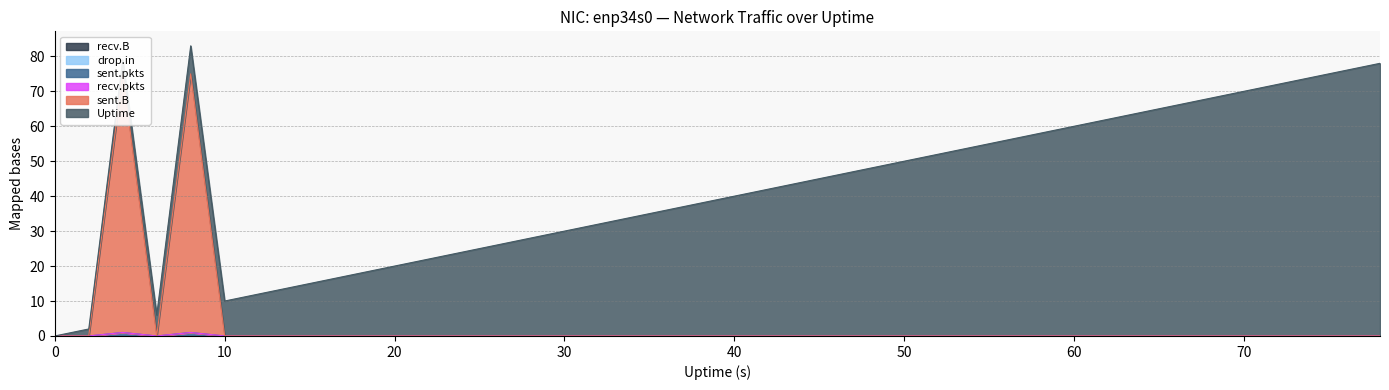

Is it true that Uptime equals 47 at 28?

False